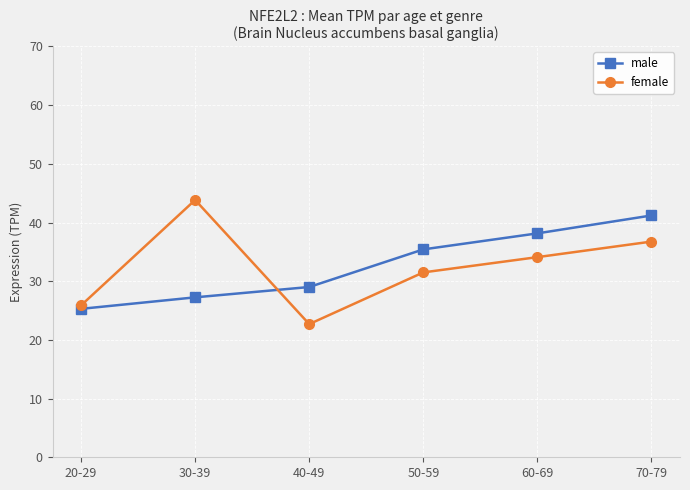

Where is male nearest to the value 33?

50-59